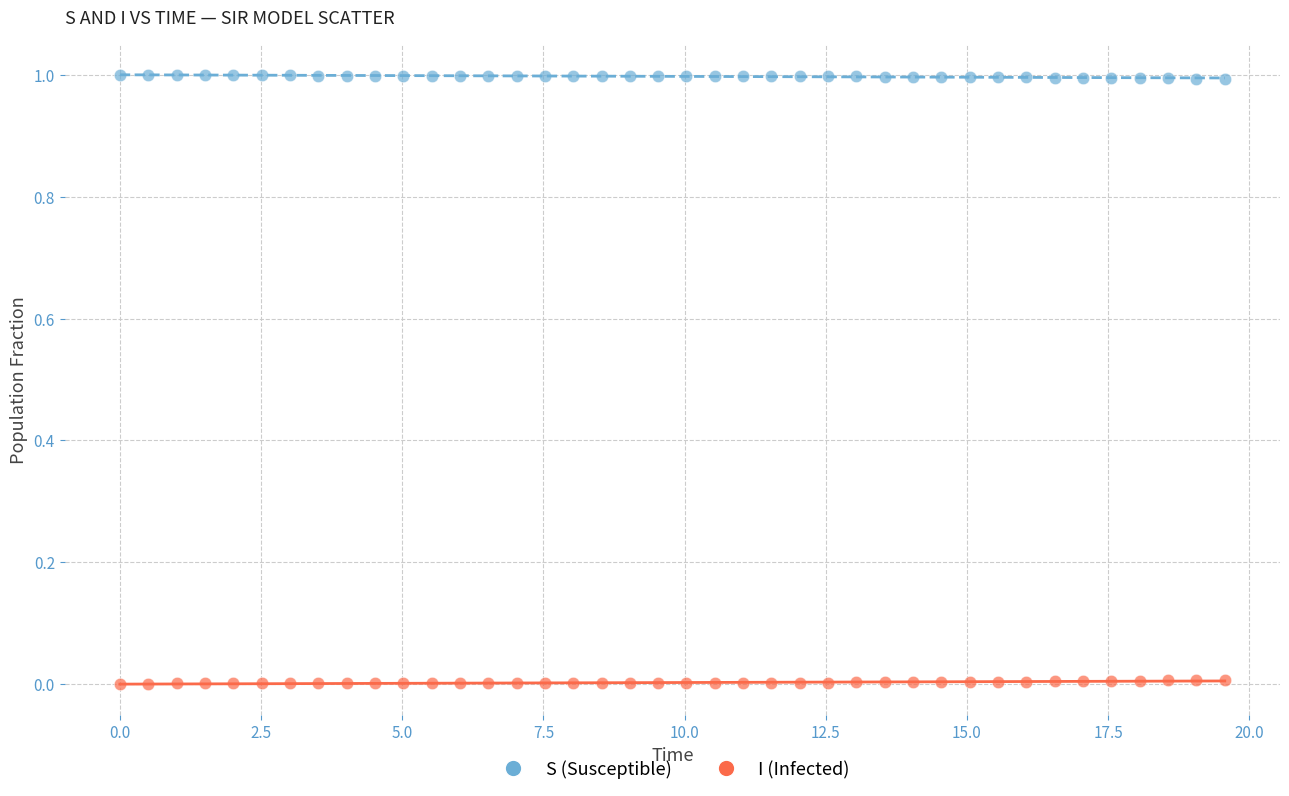

Across all data points, what is the range of Y values (max minus min)?

1.0